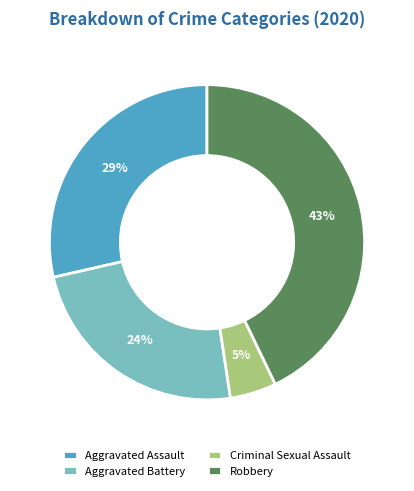

How many slices are in this pie chart?

4